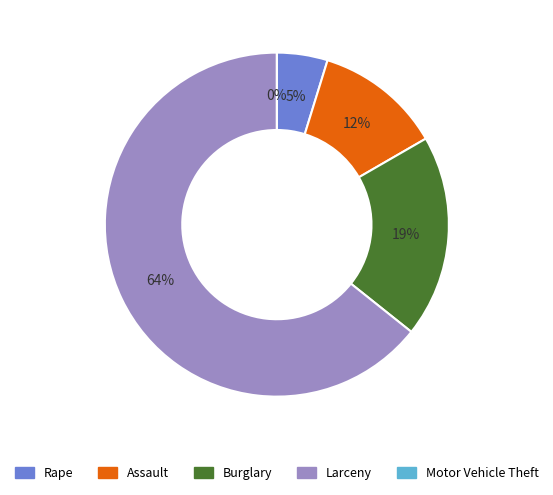

What is the majority slice?

Larceny